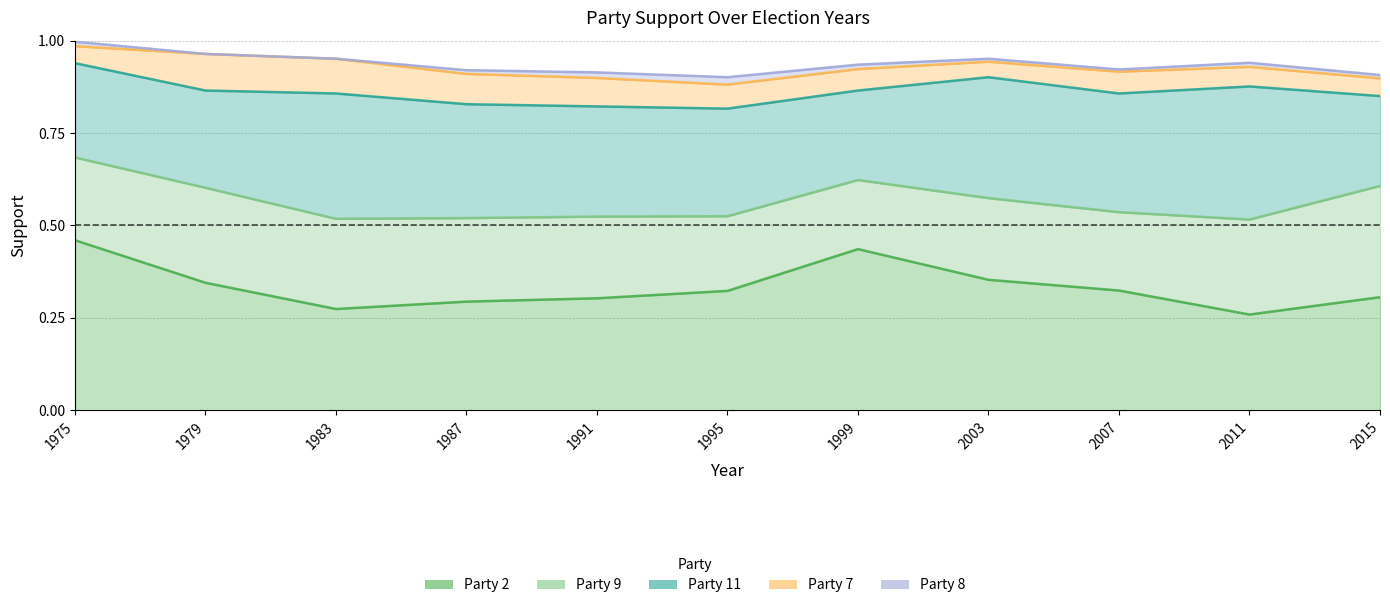

What is the value of the party_11 point at the 2nd from the left?

0.3